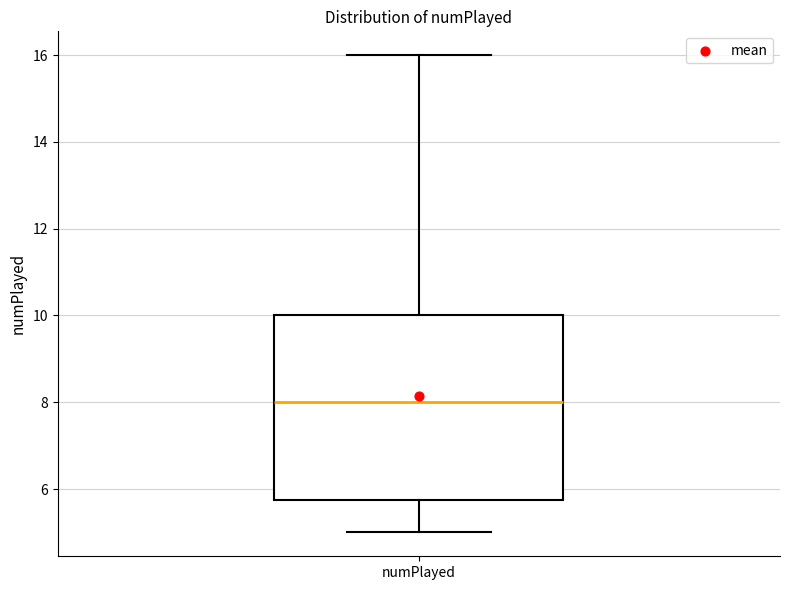

Transcribe this box plot: give where the median line is, the range the box spans, and where the two whiskers end, as read against the y-axis. The values are not printed on the chart, so give them approximately, as read against the axis.

median 8.0, box 5.8 to 10.0, whiskers 5.0 to 16.0